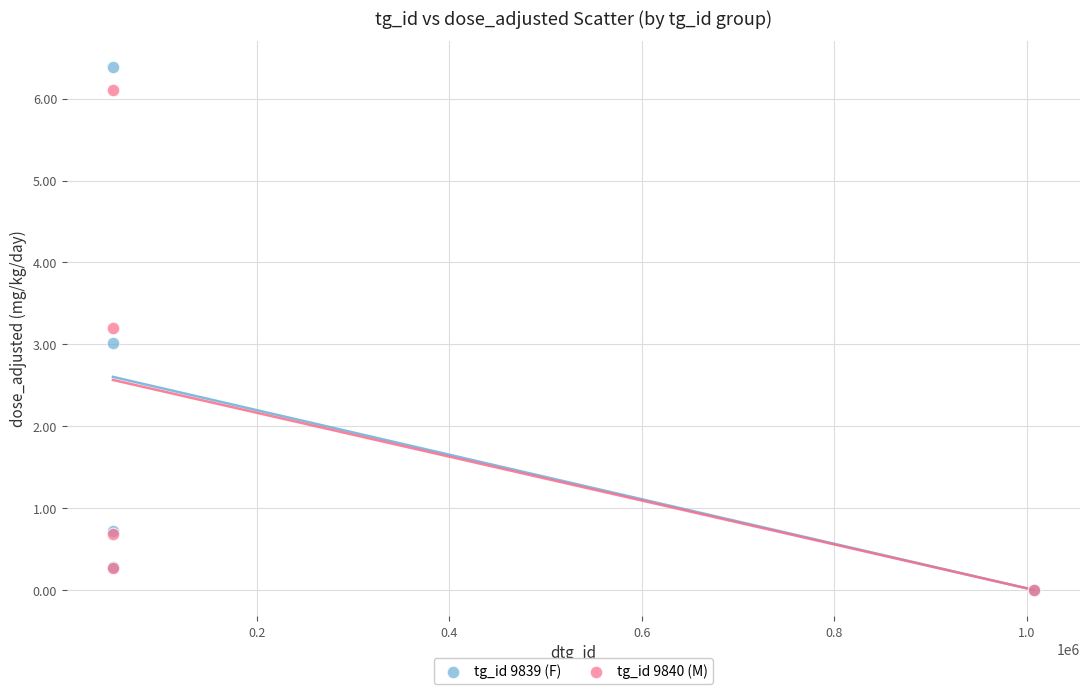

Which series has the widest spread of Y values?

tg_id 9839 (F)